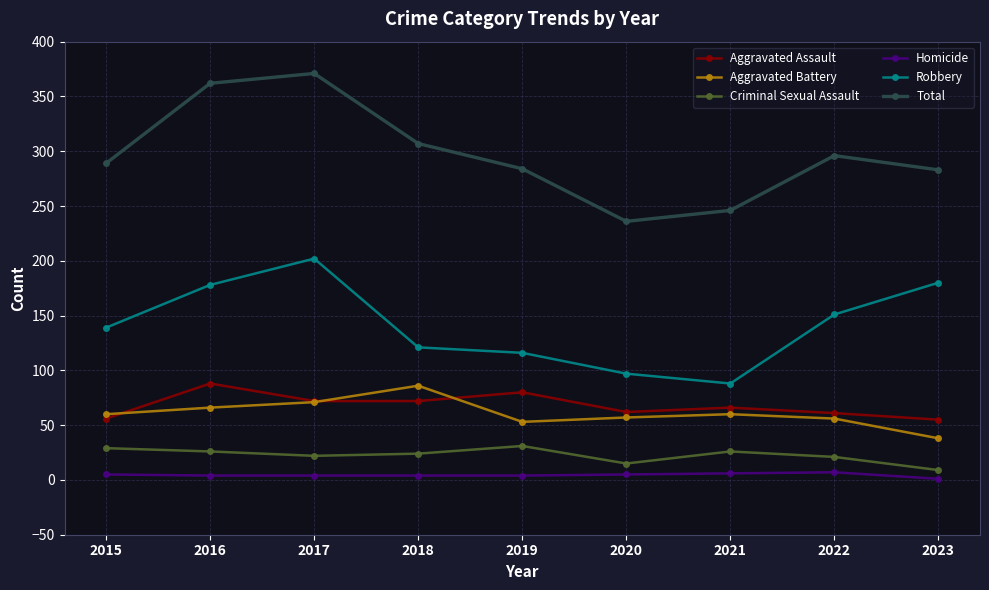

What is the minimum value for Total?

236